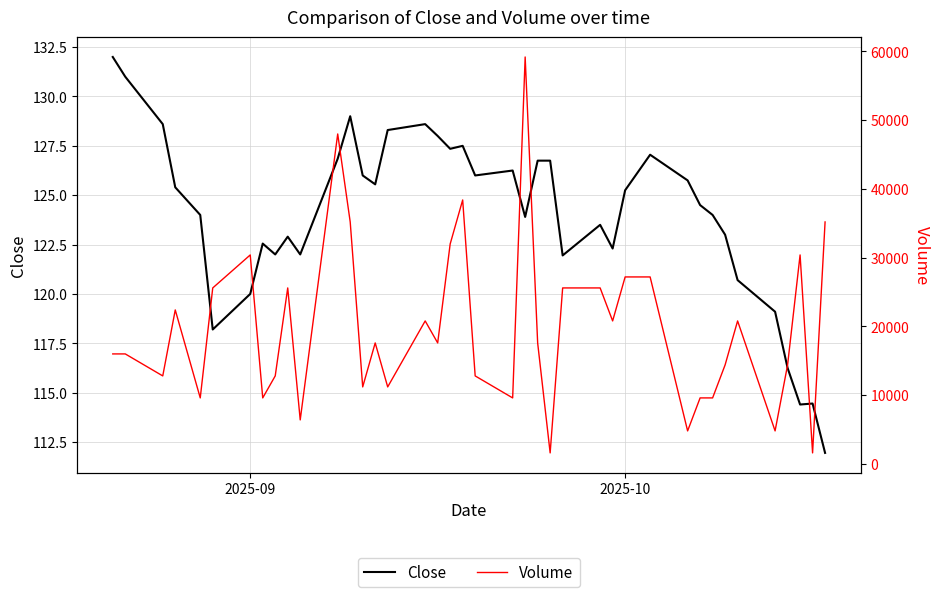

What is the maximum value for Close?

132.0